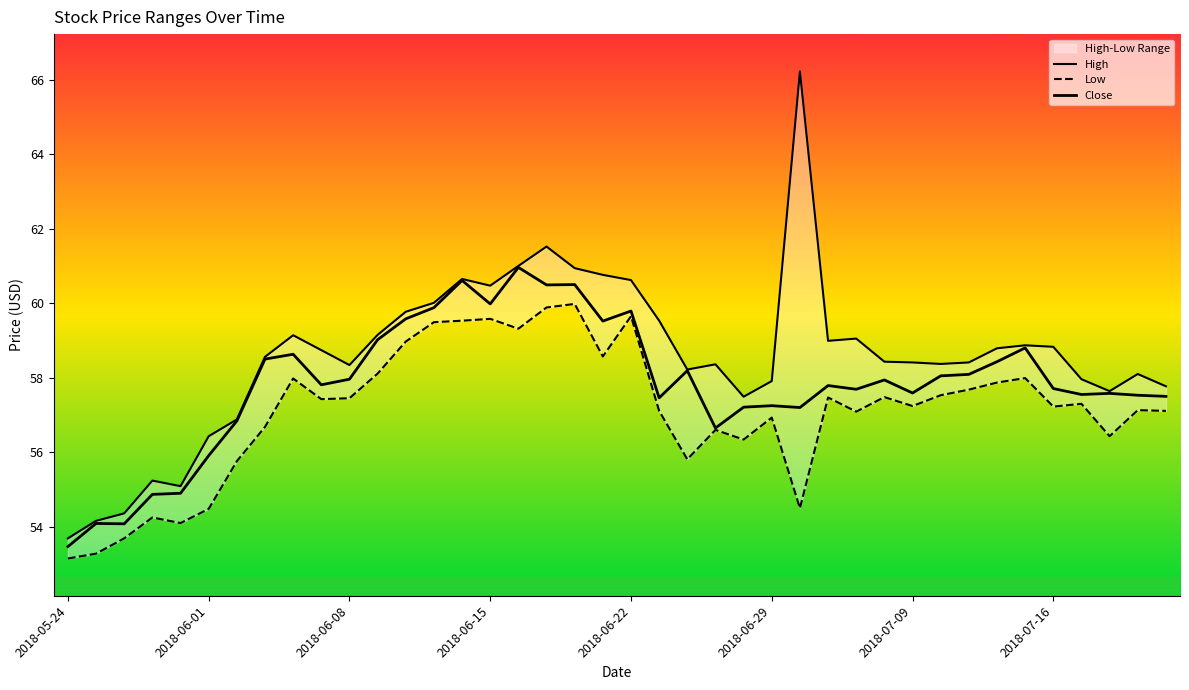

Reading left to right, list all the values displayed in this chart.

High: 53.7	54.2	54.4	55.2	55.1	56.4	56.9	58.6	59.1	58.7	58.3	59.2	59.8	60.0	60.7	60.5	61.0	61.5	60.9	60.8	60.6	59.5	58.2	58.4	57.5	57.9	66.2	59.0	59.0	58.4	58.4	58.4	58.4	58.8	58.9	58.8	58.0	57.6	58.1	57.8
Low: 53.2	53.3	53.7	54.2	54.1	54.5	55.8	56.7	58.0	57.4	57.5	58.1	59.0	59.5	59.5	59.6	59.3	59.9	60.0	58.6	59.7	57.1	55.8	56.6	56.3	56.9	54.5	57.5	57.1	57.5	57.2	57.5	57.7	57.9	58.0	57.2	57.3	56.4	57.1	57.1
Close: 53.5	54.1	54.1	54.9	54.9	55.9	56.8	58.5	58.6	57.8	58.0	59.0	59.6	59.9	60.6	60.0	61.0	60.5	60.5	59.5	59.8	57.5	58.2	56.7	57.2	57.2	57.2	57.8	57.7	57.9	57.6	58.0	58.1	58.4	58.8	57.7	57.5	57.6	57.5	57.5